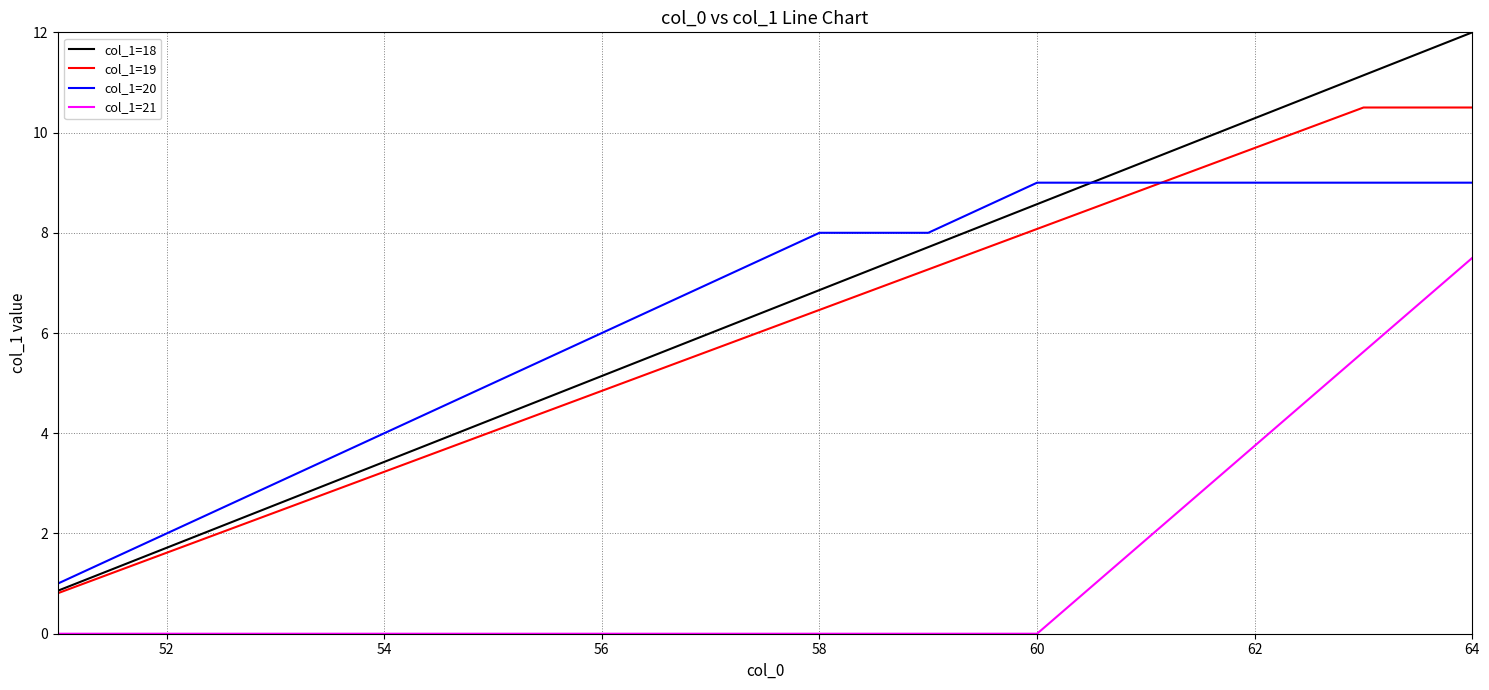

List the series in order of their peak value, lowest first.

col_1=21, col_1=20, col_1=19, col_1=18